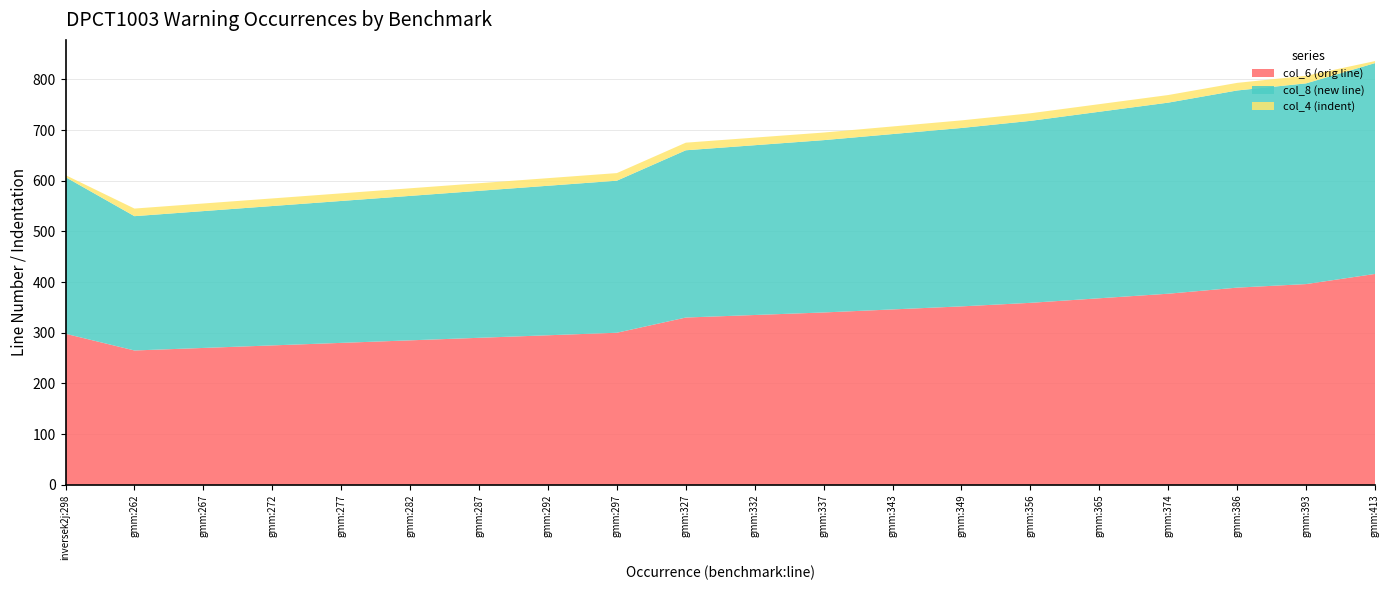

Reading left to right, extract all data points from this chart.

col_6 (orig line): 298	265	270	275	280	285	290	295	300	330	335	340	346	352	359	368	377	389	396	416
col_8 (new line): 309	265	270	275	280	285	290	295	300	330	335	340	346	352	359	368	377	389	396	416
col_4 (indent): 4	15	15	15	15	15	15	15	15	15	15	15	15	15	15	15	15	15	15	4